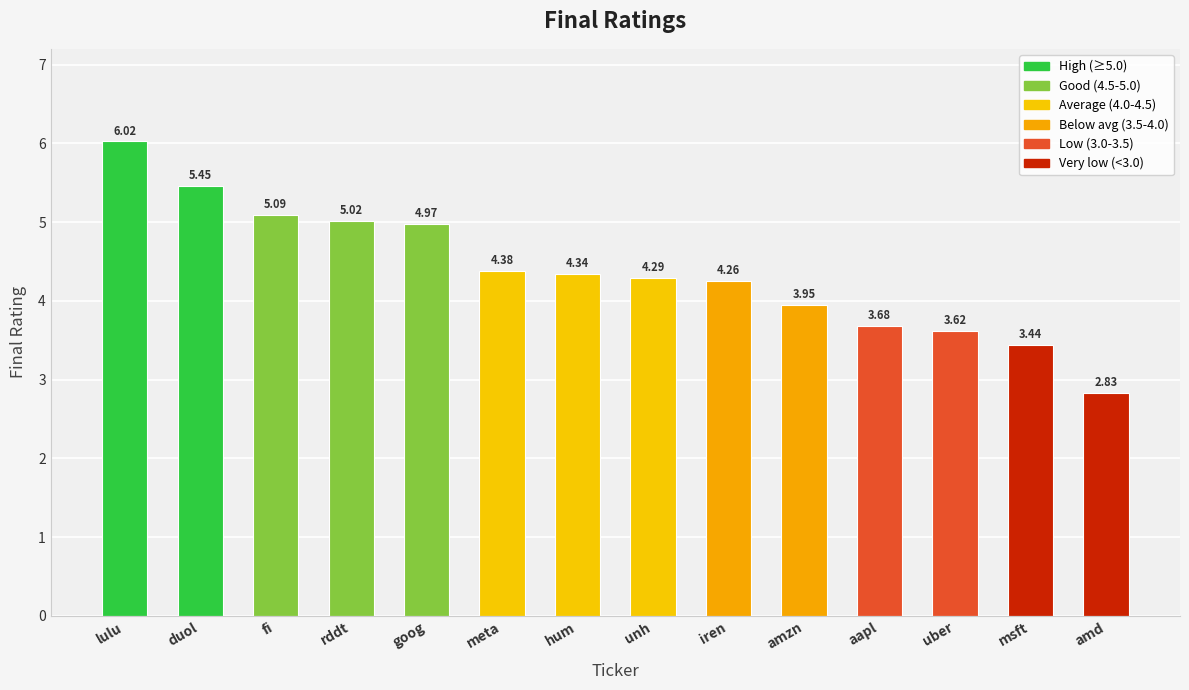

At which category does the chart reach its minimum across all series?

amd